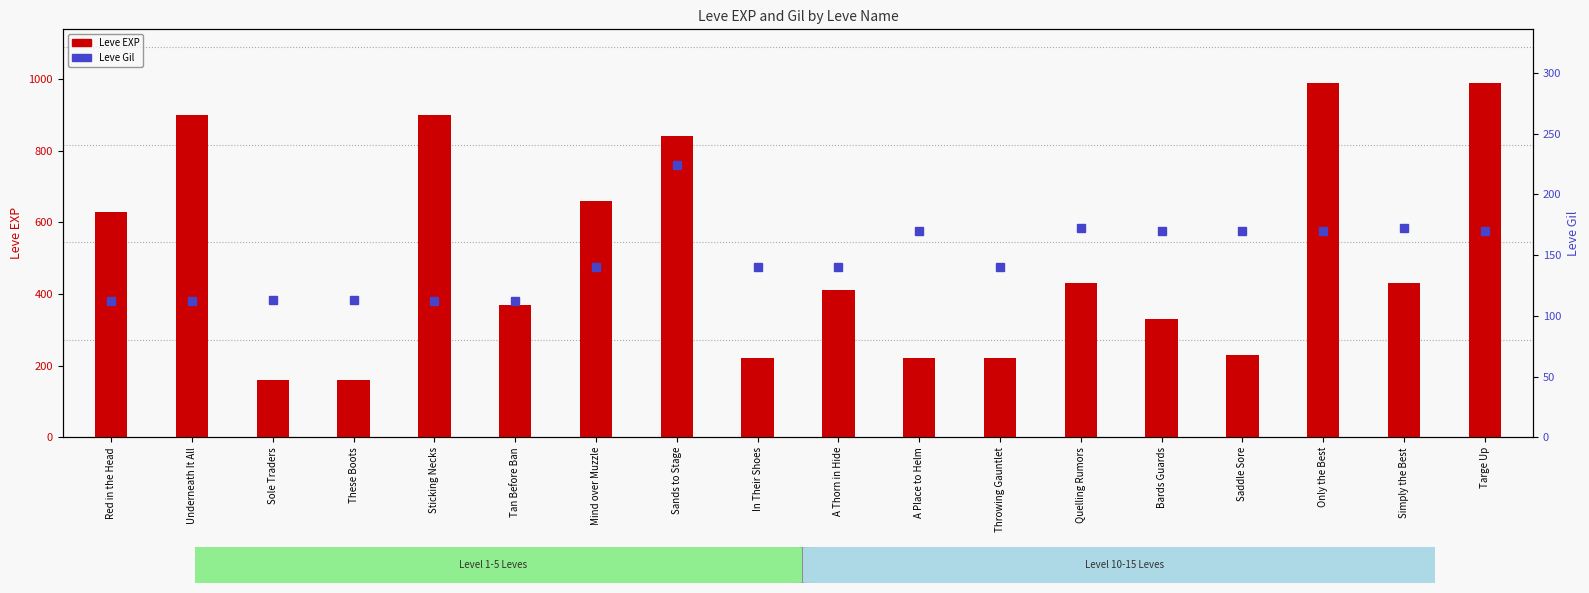

What value does the Leve EXP series have at In Their Shoes, to the nearest 100?

200